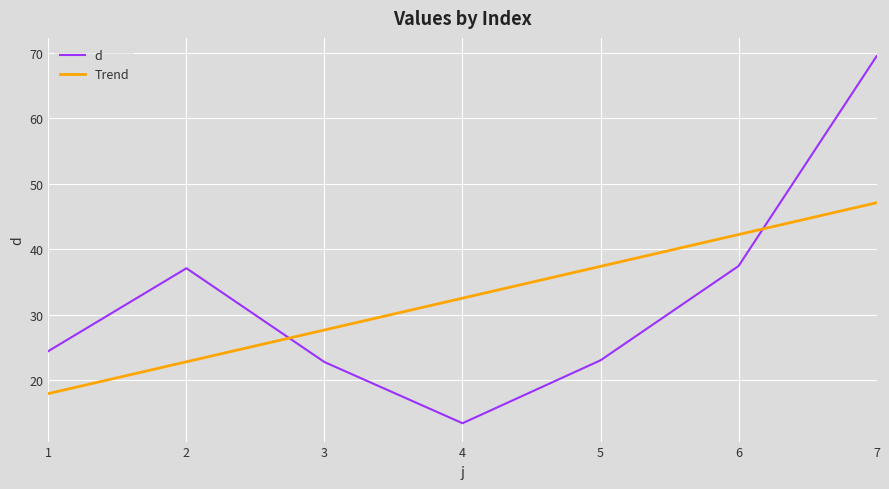

How many points are lower than both their immediate neighbors (excluding endpoints)?

1